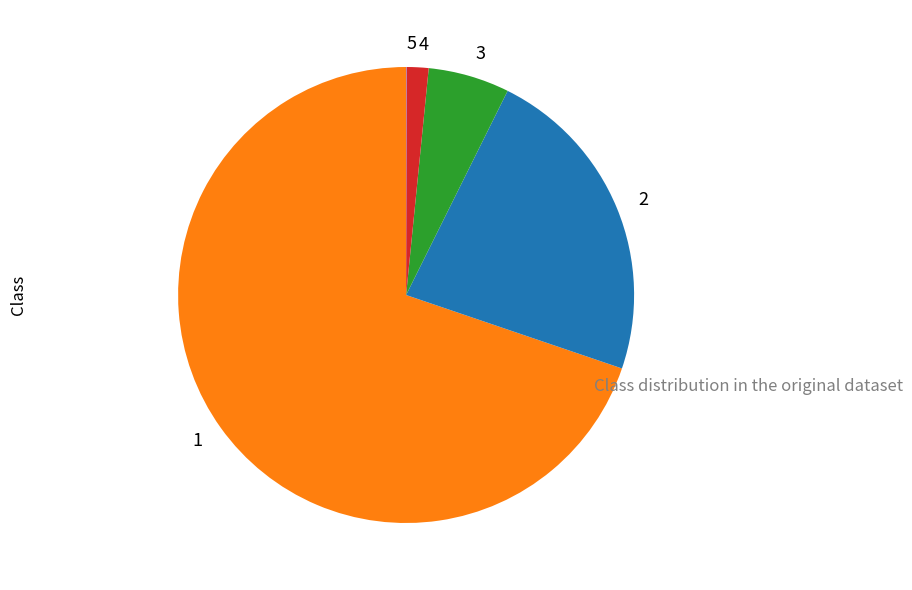

True or false: 4 accounts for 12% of the total.

False